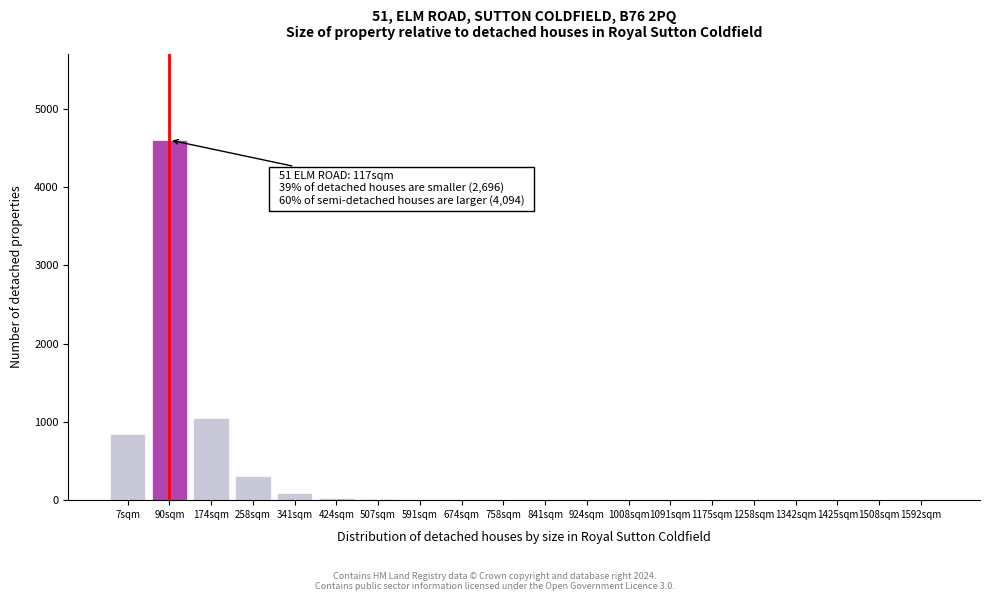

What is the sum of all values?

6967